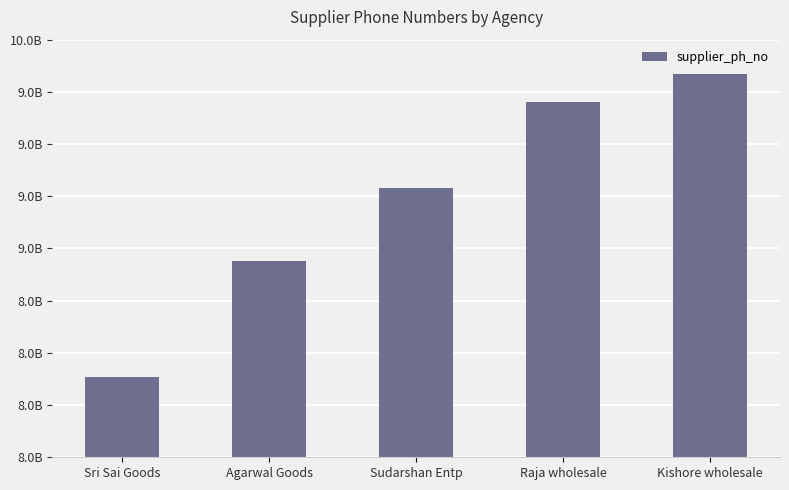

What is the maximum value shown in the chart?

9837382223